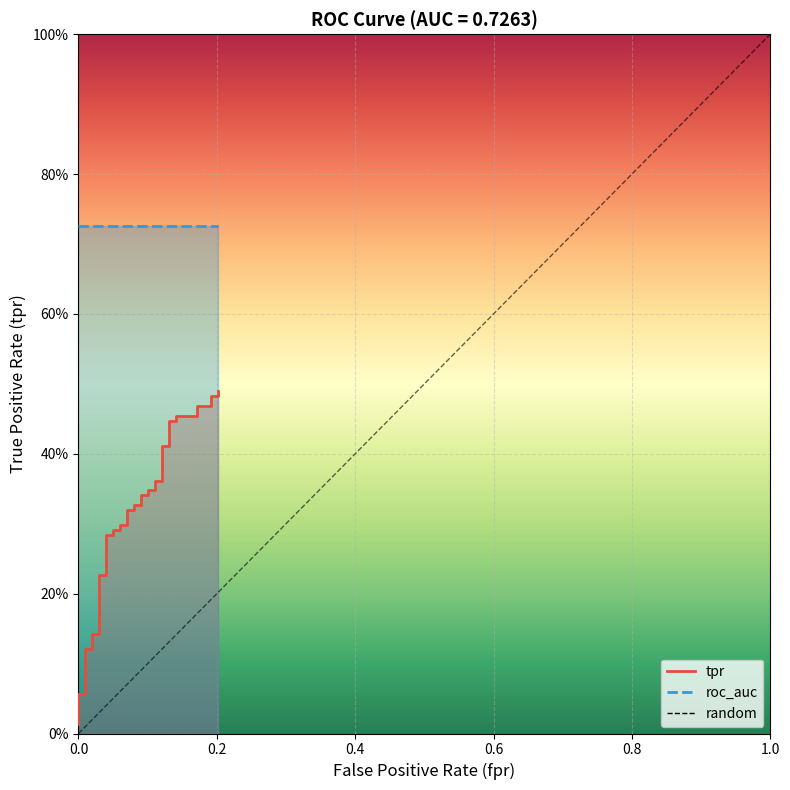

The value at 0.0 is 0. True or false?

True